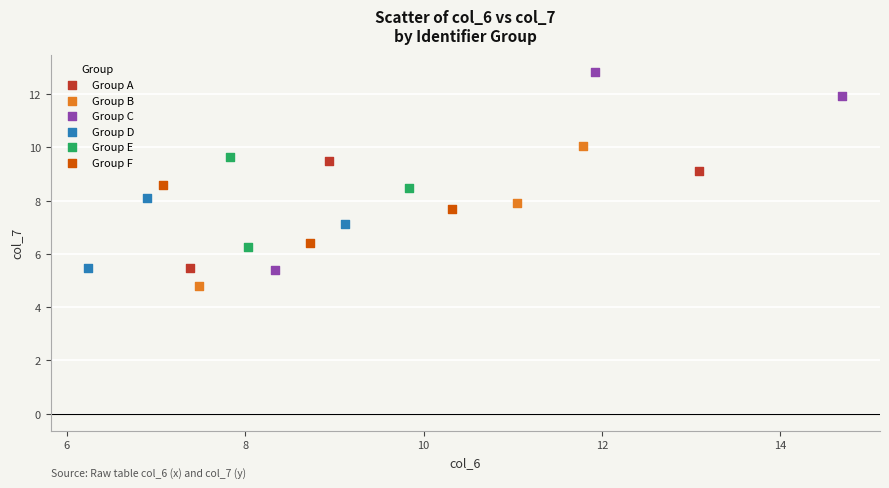

Which series reaches the maximum Y coordinate?

Group C